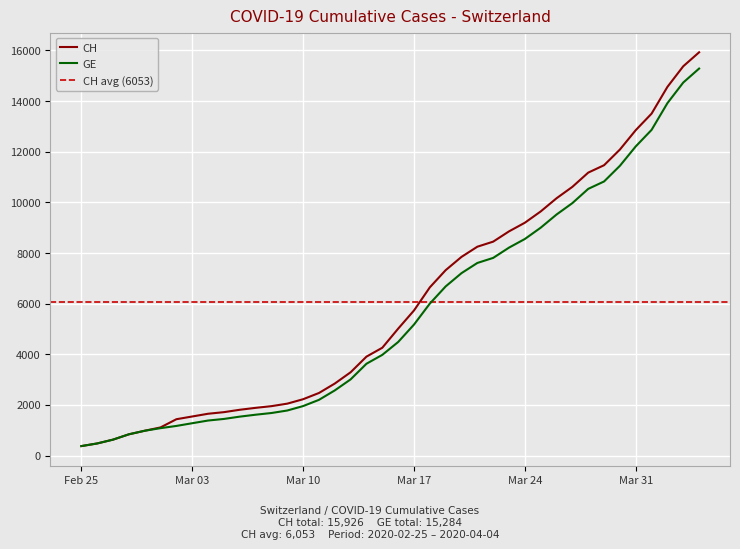

Is it true that GE equals 1447 at 2020-03-05?

True